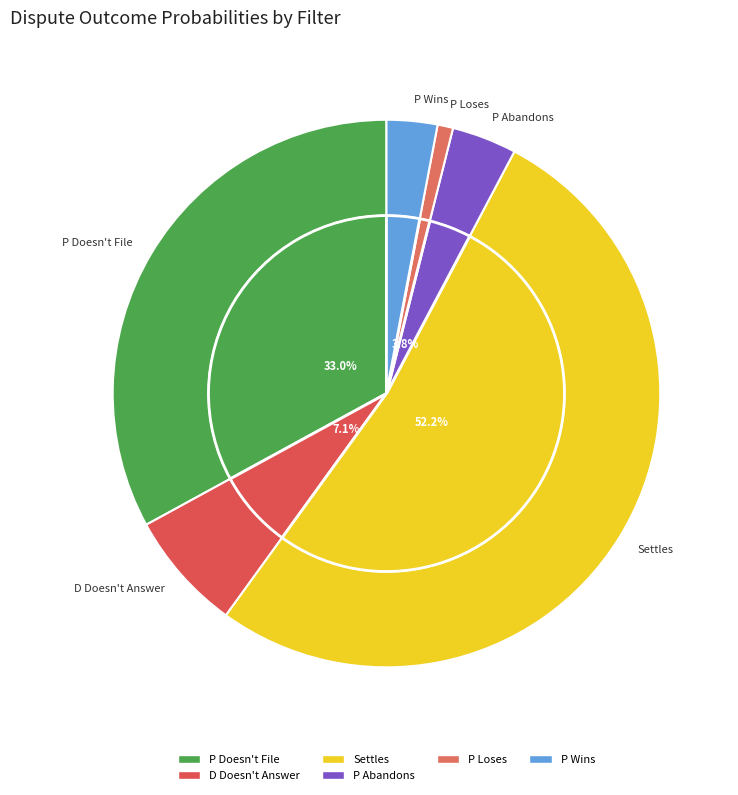

Does any single category account for the majority?

Yes